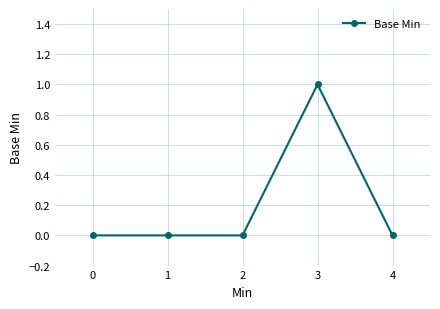

True or false: the data has more than 0 interior local peaks.

True